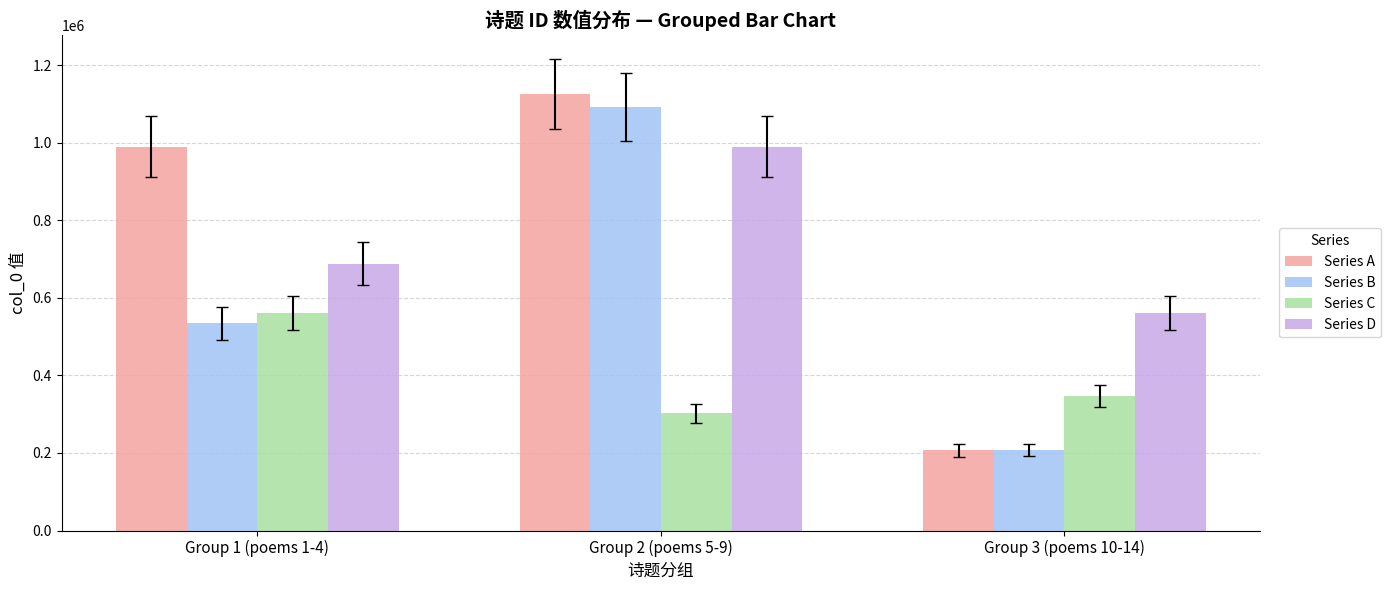

True or false: Series D has a value of 990149 at Group 2 (poems 5-9).

True